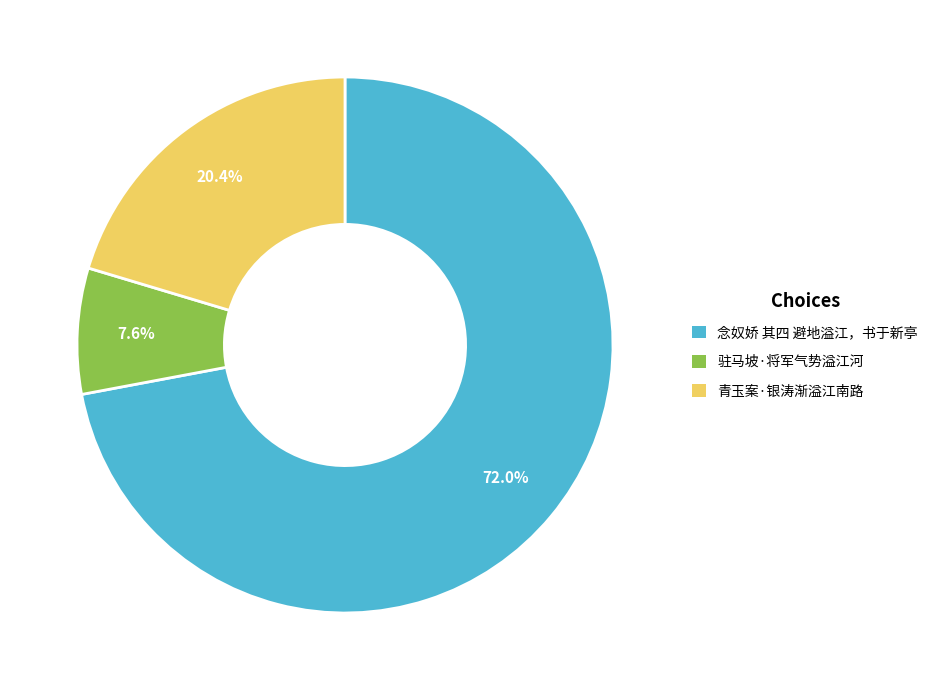

Between 青玉案·银涛渐溢江南路 and 念奴娇 其四 避地溢江，书于新亭, which is larger?

念奴娇 其四 避地溢江，书于新亭